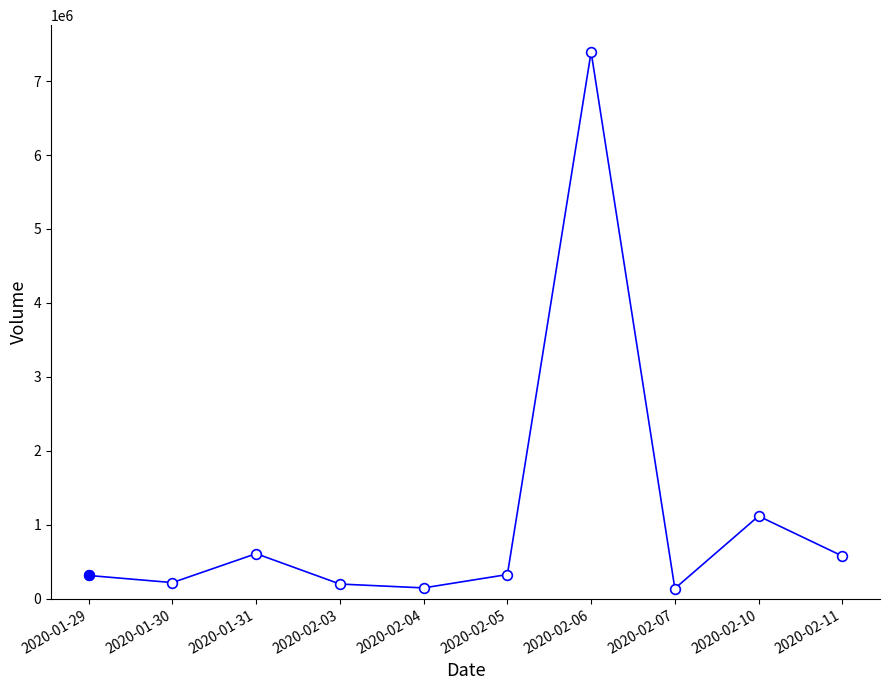

How many series are shown in this chart?

1